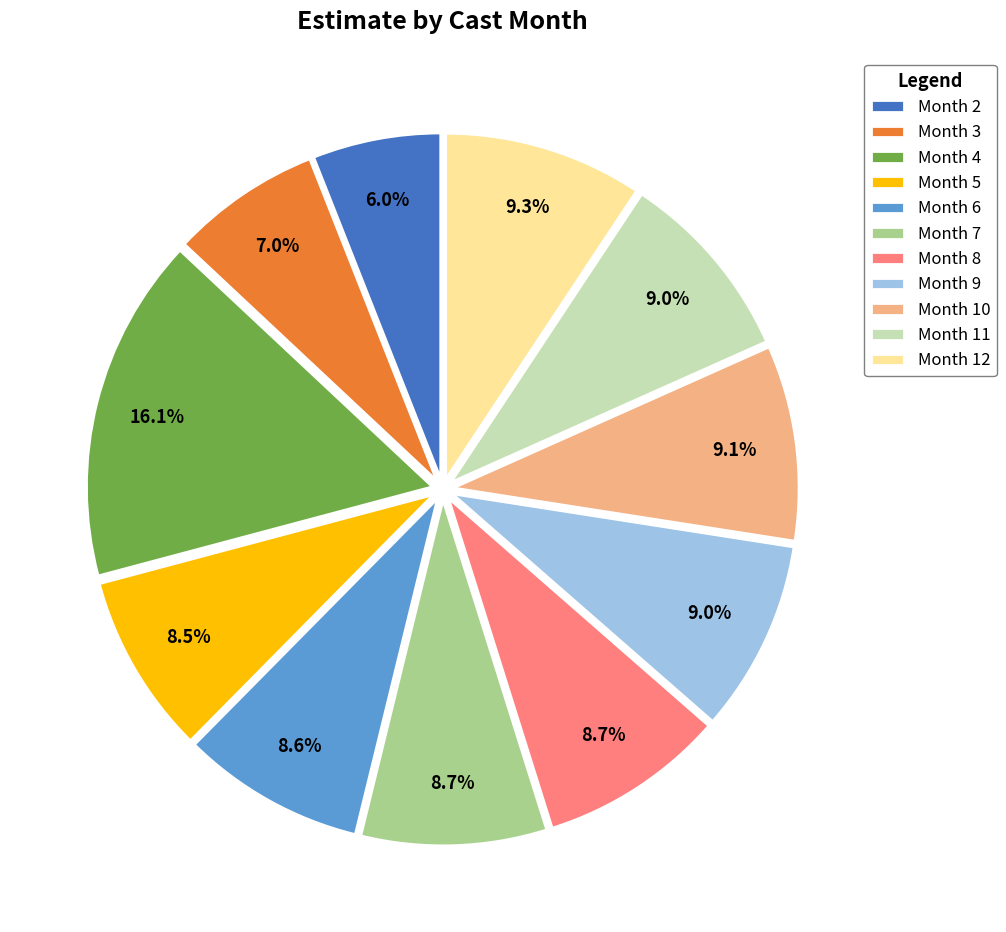

Is there any slice that represents more than half of the pie?

No